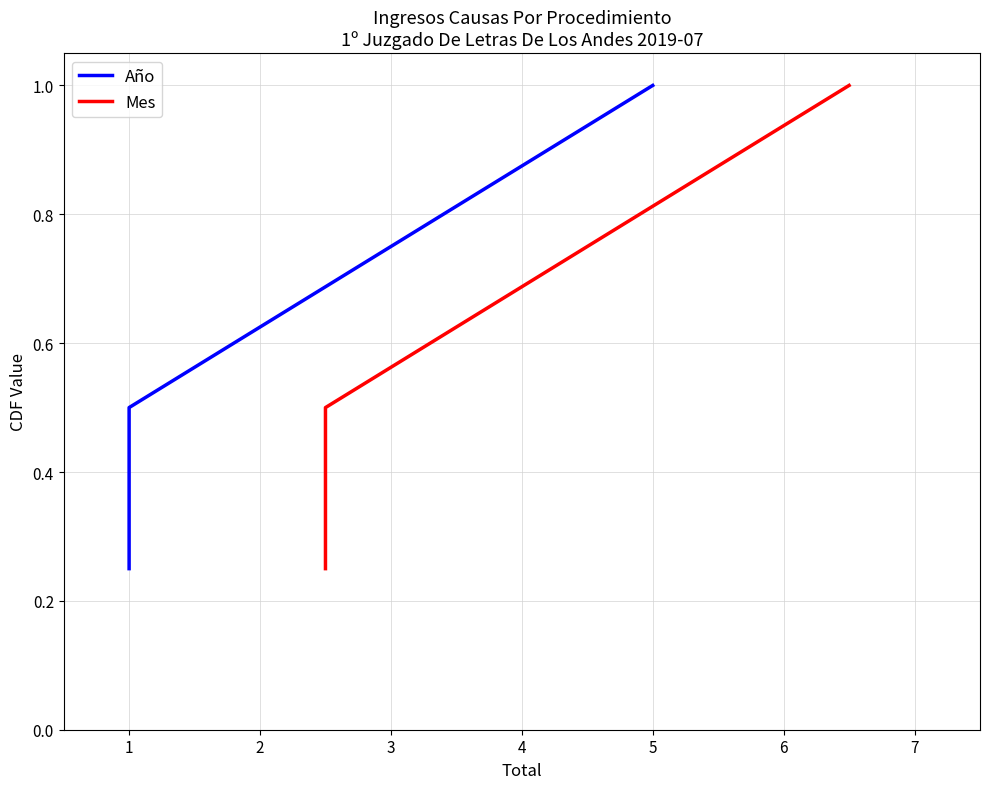

What is the maximum value for Mes?

1.0